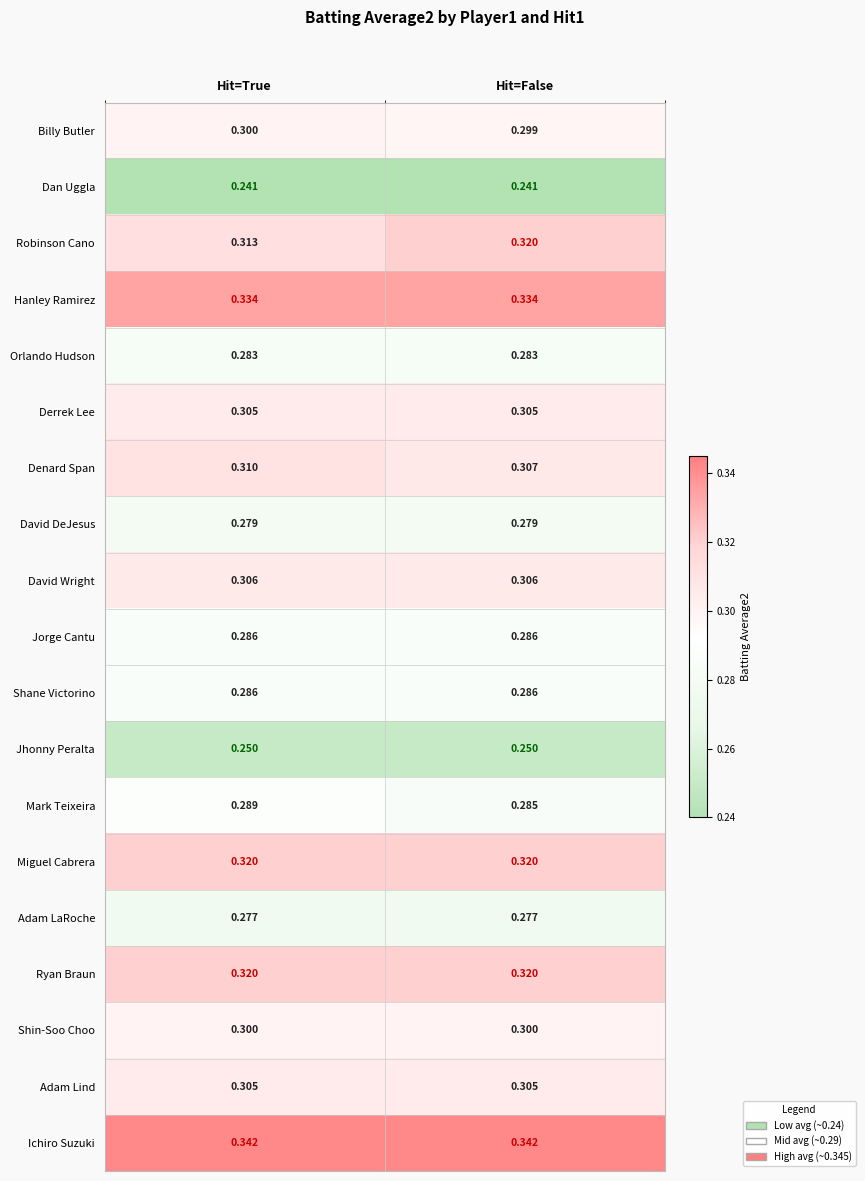

Is the value of Ichiro Suzuki at Hit=True greater than the value of Hanley Ramirez at Hit=False?

Yes